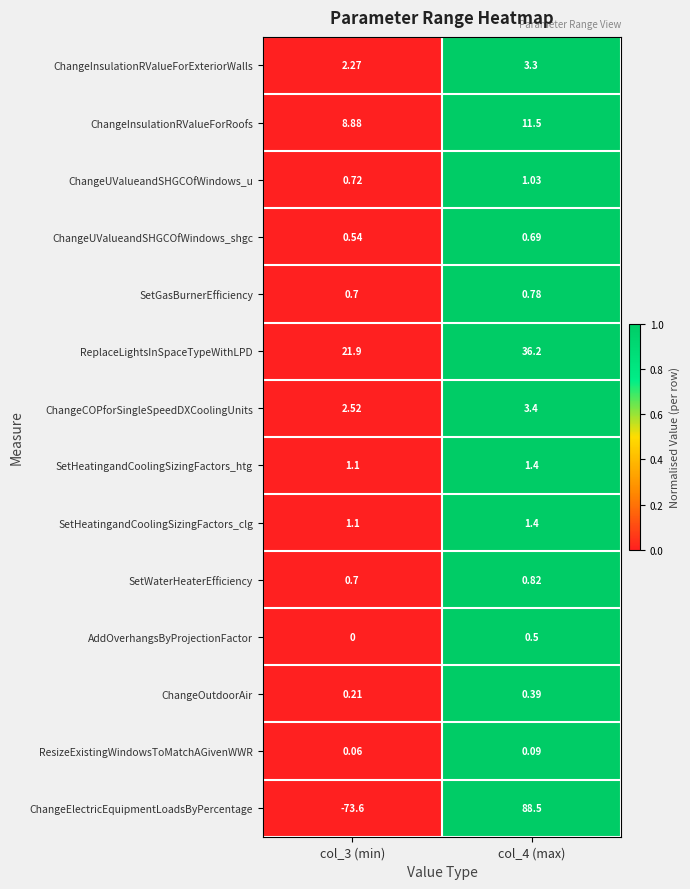

Between col_3 (min) and col_4 (max), which series saw the biggest shift?

ChangeElectricEquipmentLoadsByPercentage